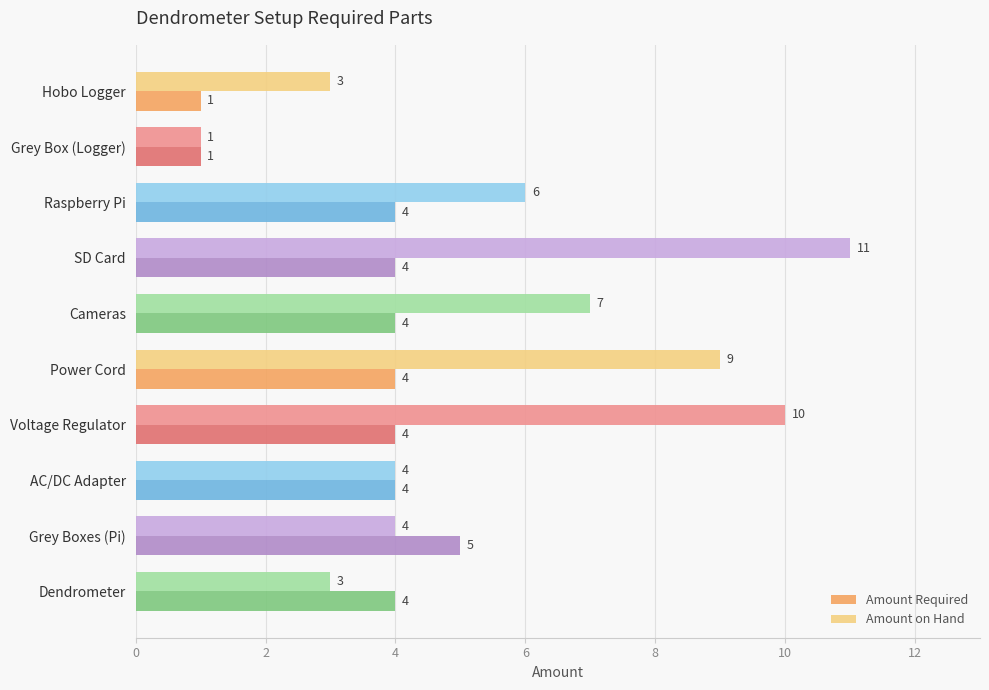

At which label does Amount on Hand reach its peak?

SD Card